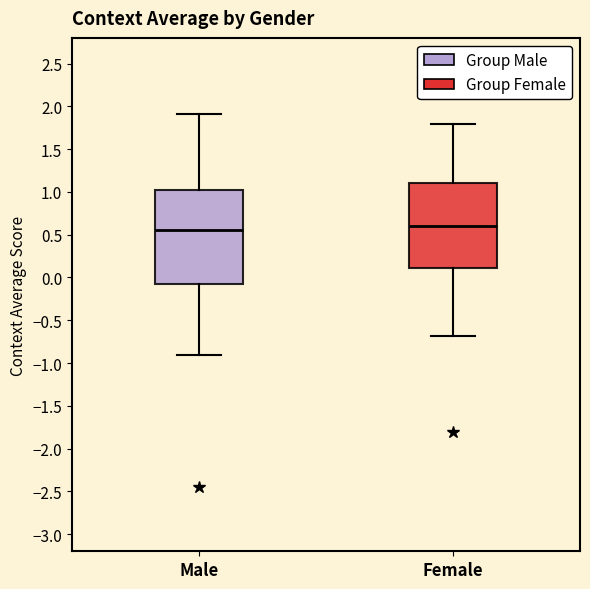

Reading left to right, read every box against the y-axis: the position of its median line, the range the box covers, and the ends of its whiskers. The values are not printed on the chart, so give them approximately, as read against the axis.

Male: median 0.55, box -0.10 to 1.05, whiskers -0.90 to 1.90
Female: median 0.60, box 0.10 to 1.10, whiskers -0.70 to 1.80